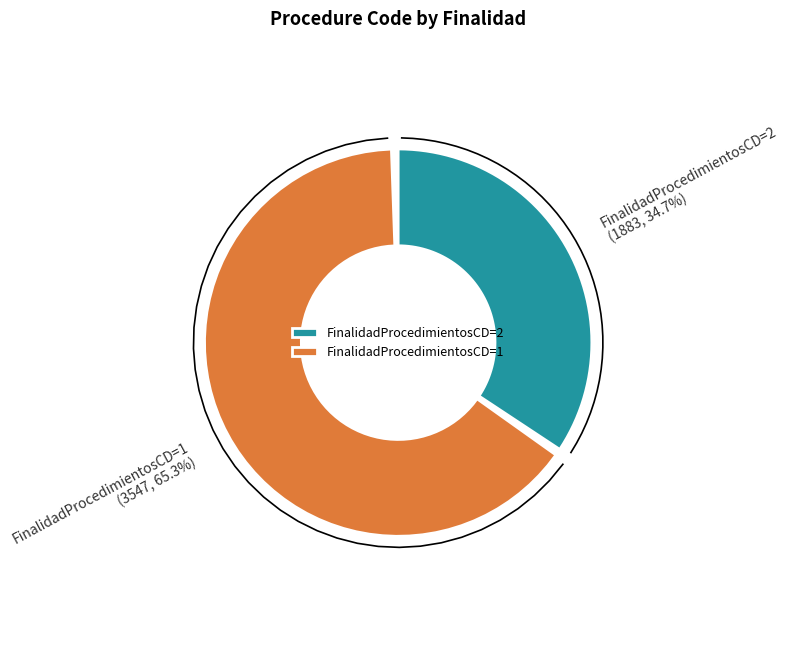

True or false: 1 accounts for 65% of the total.

True